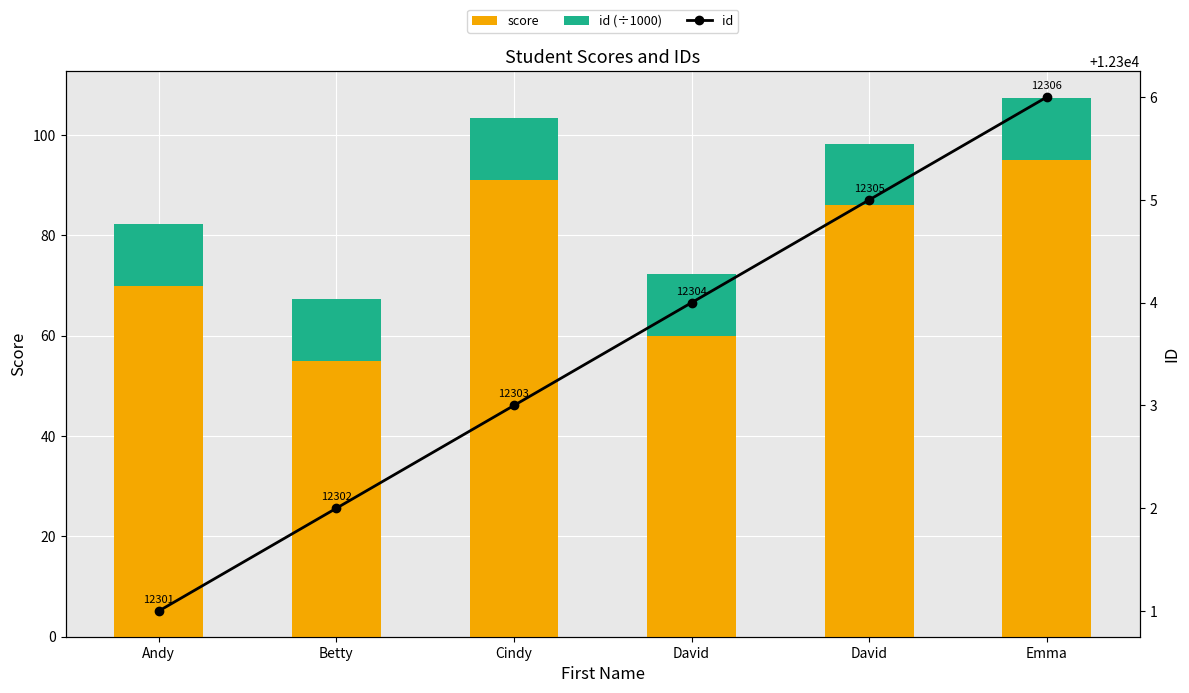

How many groups of bars are there?

6